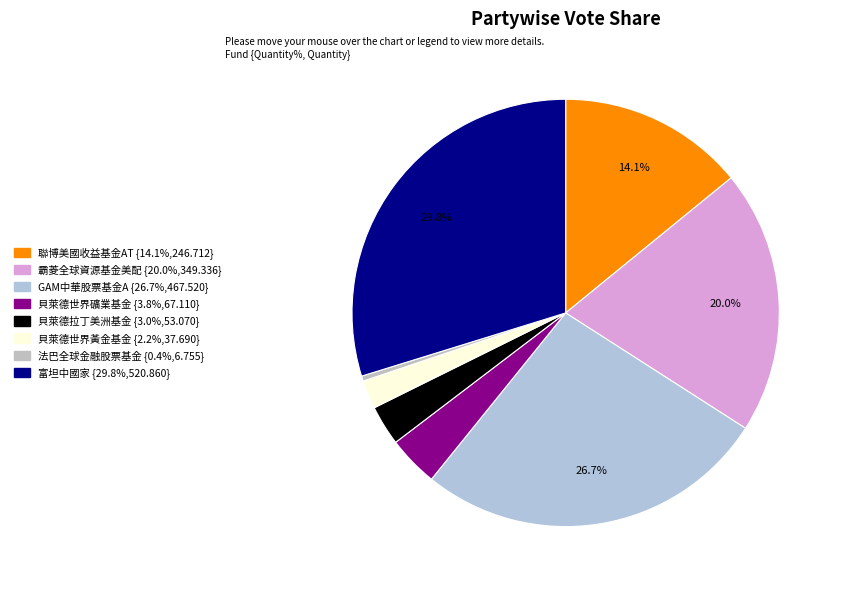

How much of the chart is everything except 法巴全球金融股票基金?

99.6%